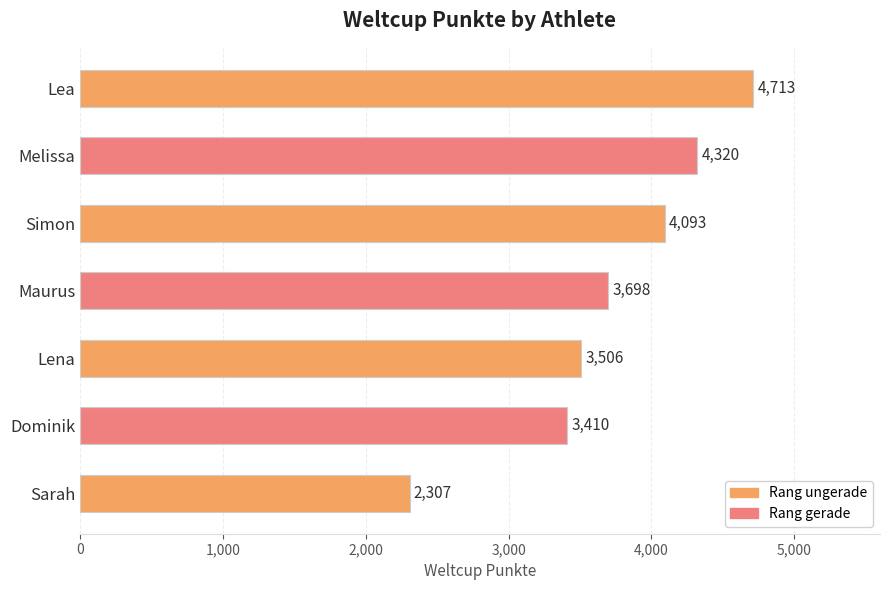

What is the average value?

3721